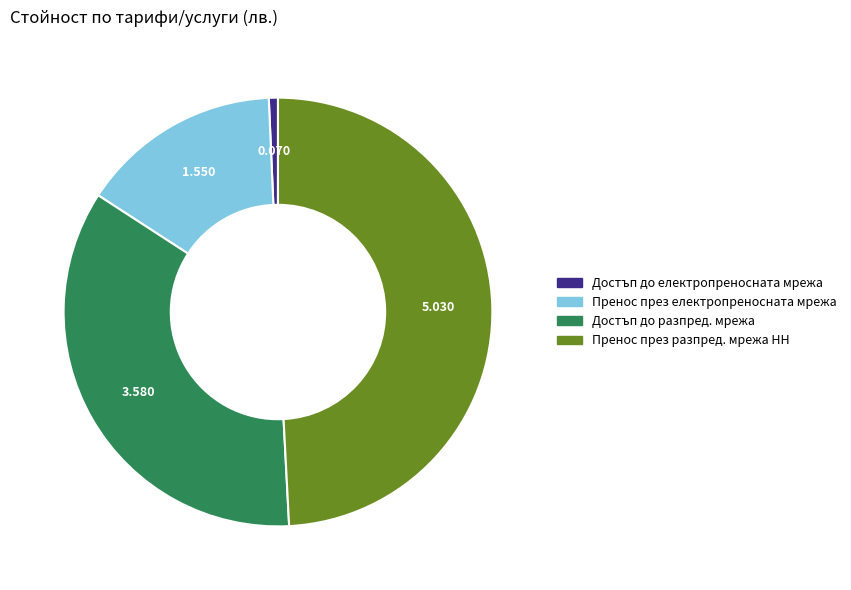

Is the sum of Достъп до разпред. мрежа and Пренос през електропреносната мрежа greater than half?

Yes